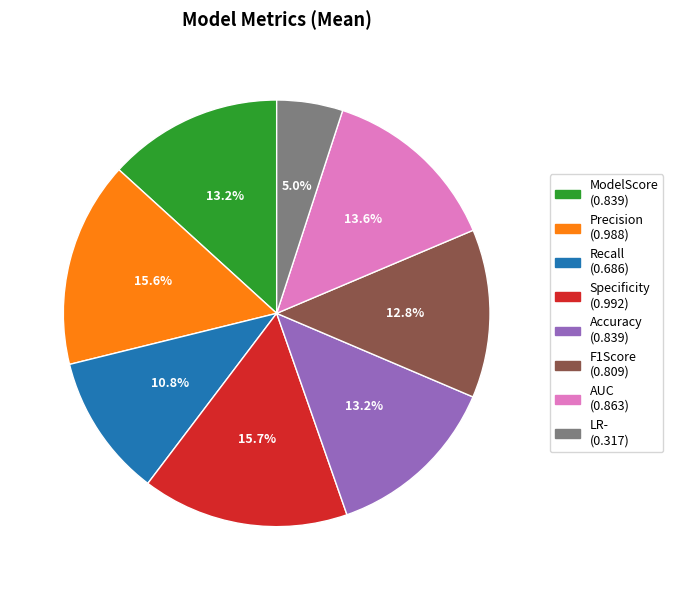

To the nearest percent, what portion does LR- represent?

5%